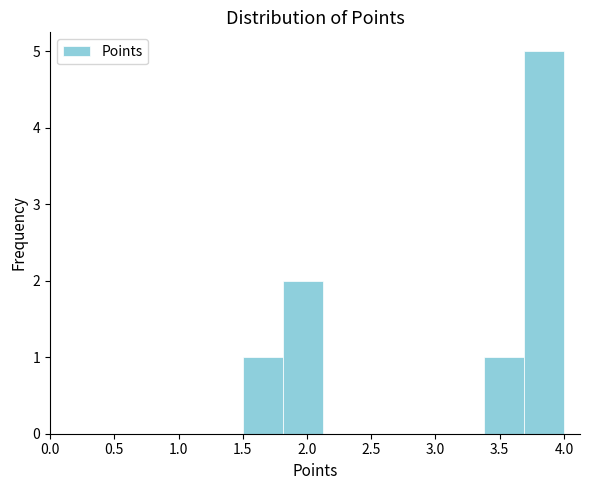

Reading left to right, transcribe this chart: for each bar, give the range it covers on the x-axis and its height. Neither the bar edges nor the heights are printed on the chart, so give them approximately, as read against the axes.

1.50 to 1.80: 1
1.80 to 2.15: 2
2.15 to 2.45: 0
2.45 to 2.75: 0
2.75 to 3.05: 0
3.05 to 3.40: 0
3.40 to 3.70: 1
3.70 to 4.00: 5